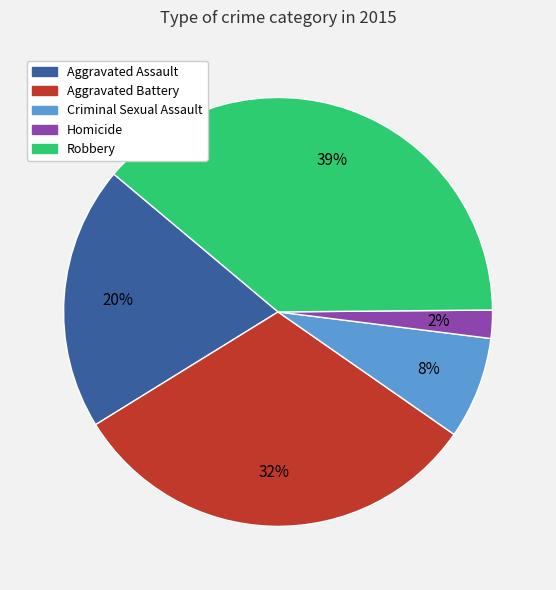

Which has a higher value, Aggravated Assault or Robbery?

Robbery